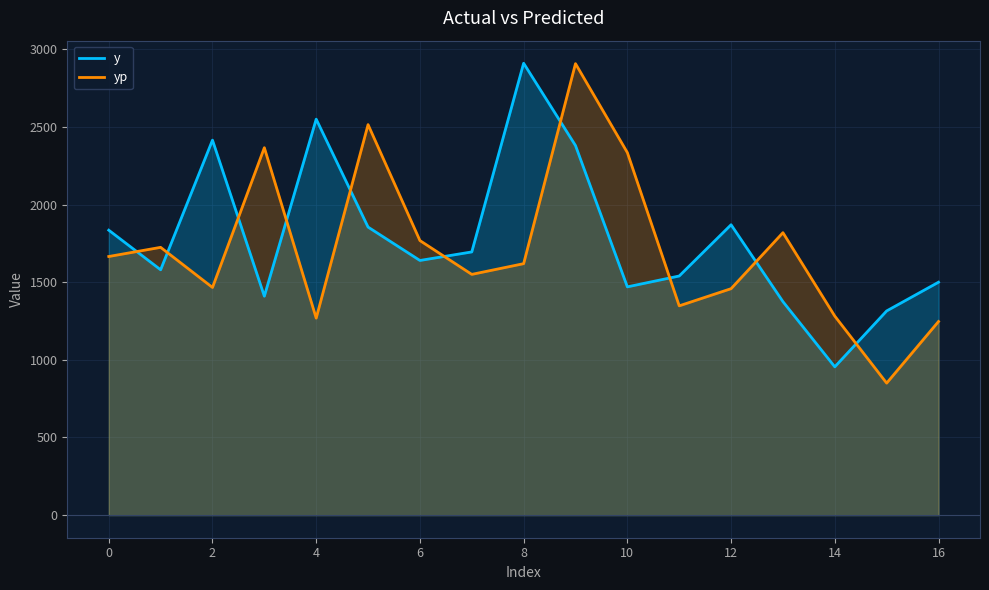

Rank the categories by y value from lowest to highest.

14, 15, 13, 3, 10, 16, 11, 1, 6, 7, 0, 5, 12, 9, 2, 4, 8